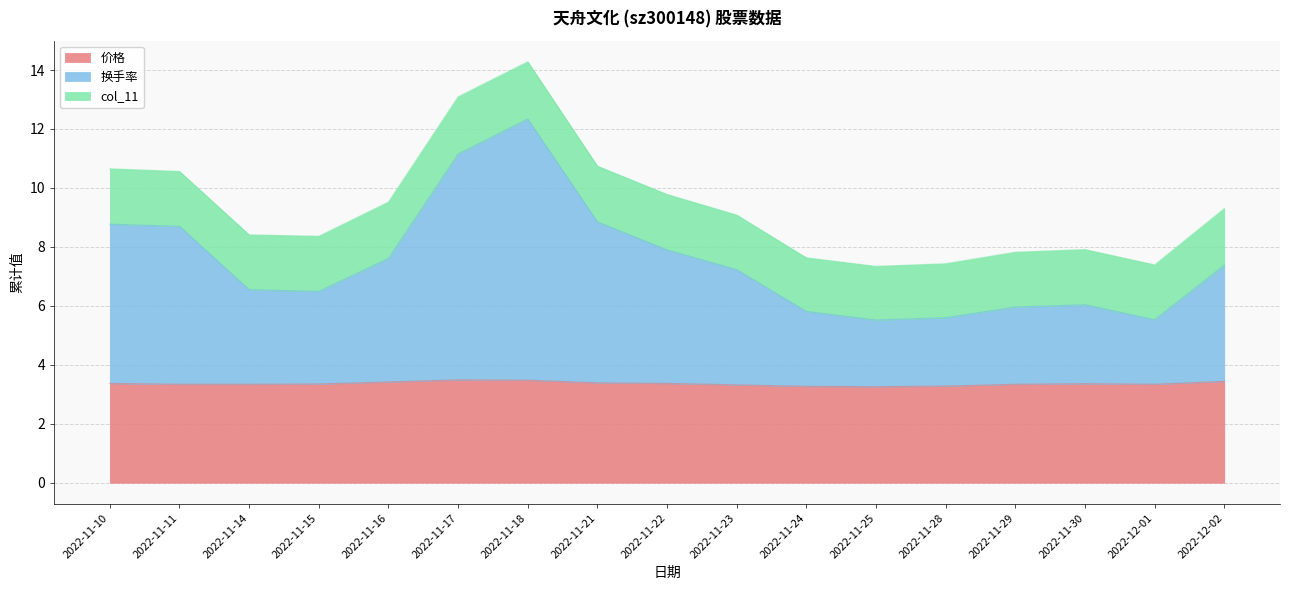

What is the highest value of the 价格 series?

3.5